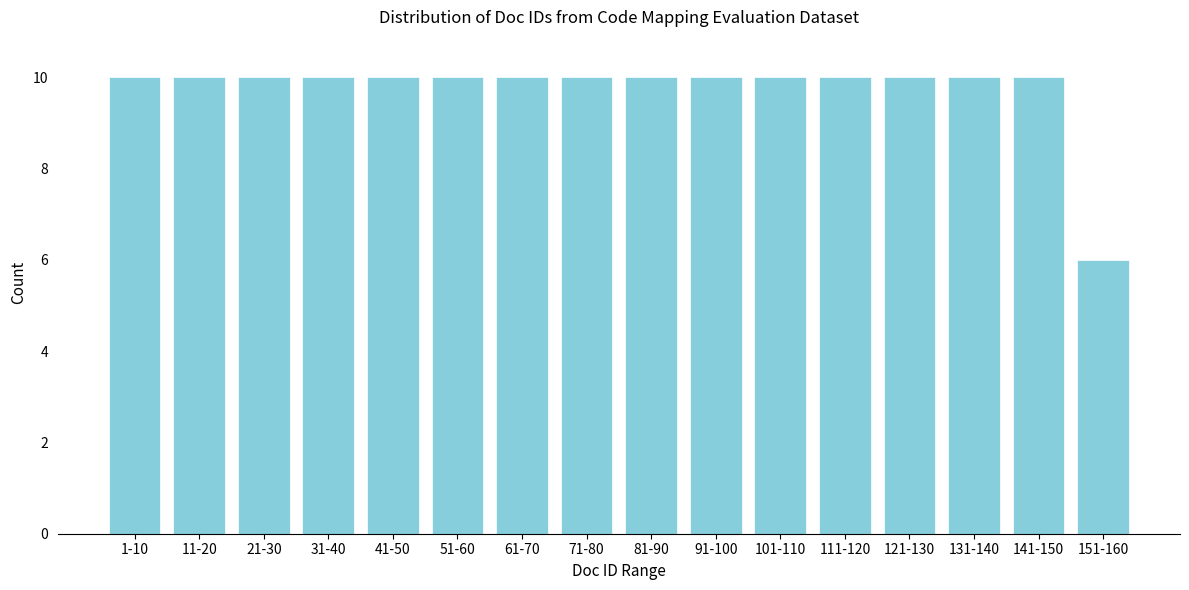

Reading right to left, list all the values displayed in this chart.

151-160=6	141-150=10	131-140=10	121-130=10	111-120=10	101-110=10	91-100=10	81-90=10	71-80=10	61-70=10	51-60=10	41-50=10	31-40=10	21-30=10	11-20=10	1-10=10